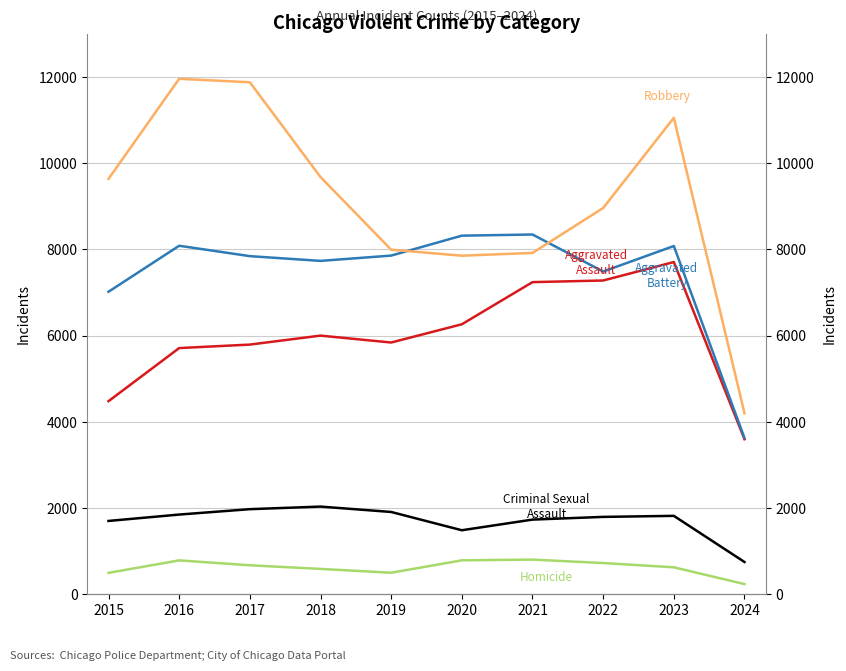

What is the total value across all series at 2023?

29287